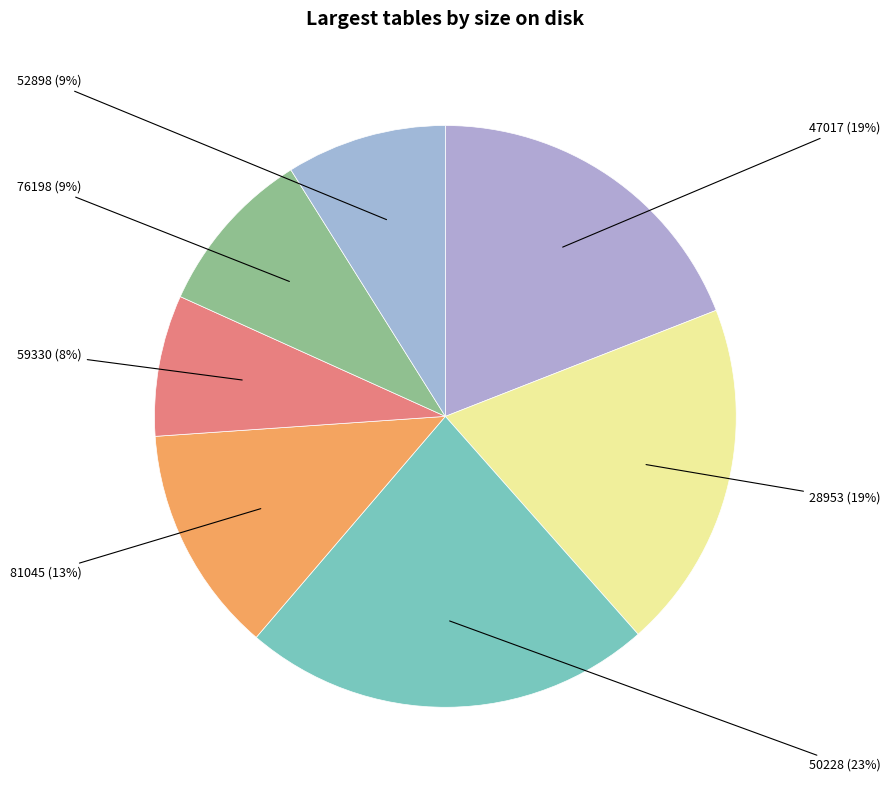

How many slices are in this pie chart?

7